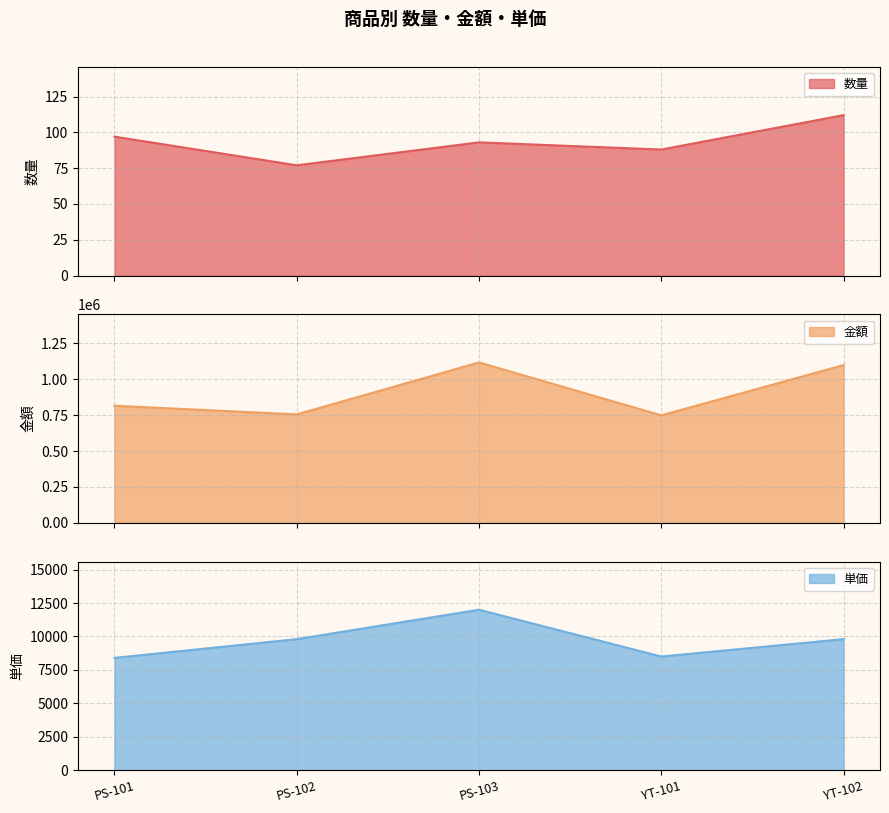

How many distinct data groups are displayed?

3